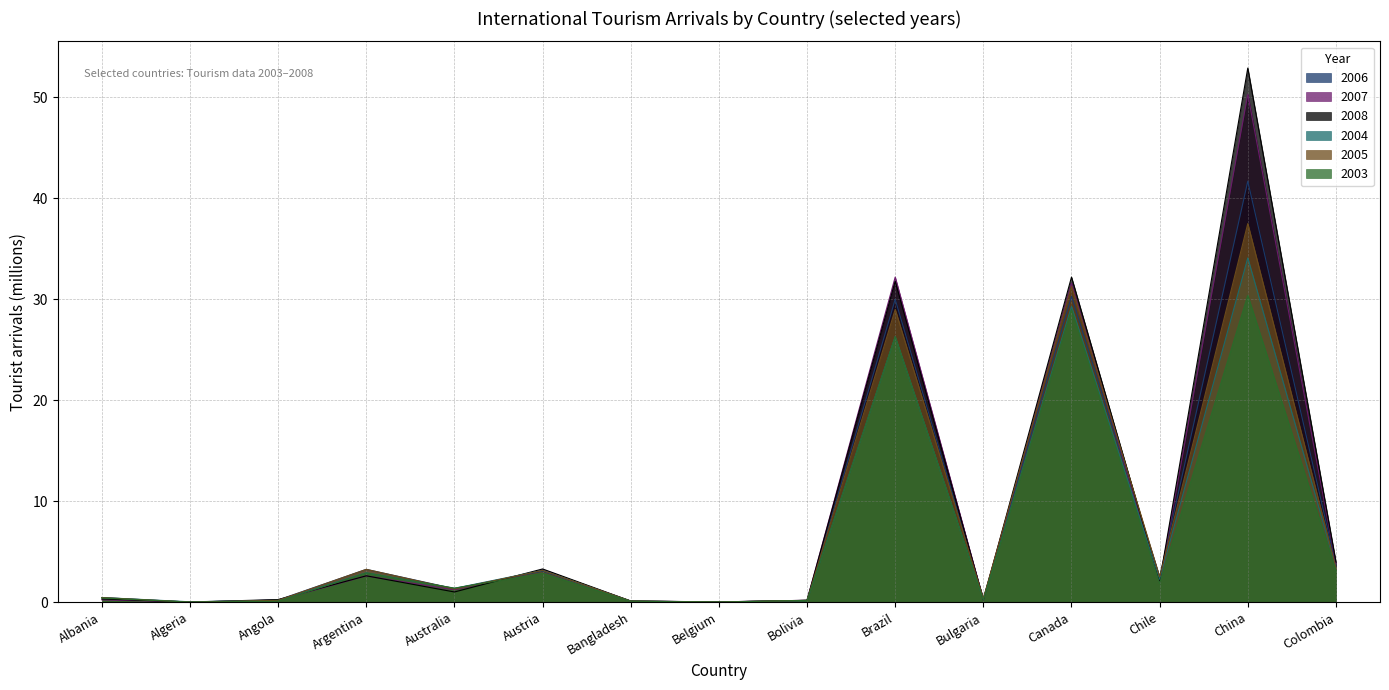

Rank the series by their maximum value, from lowest to highest.

2003, 2004, 2005, 2006, 2007, 2008